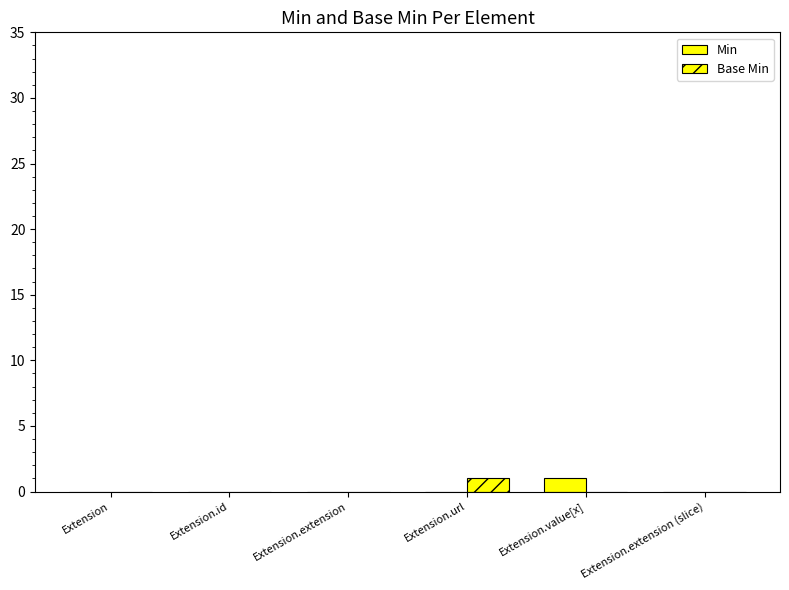

How many groups of bars are there?

6